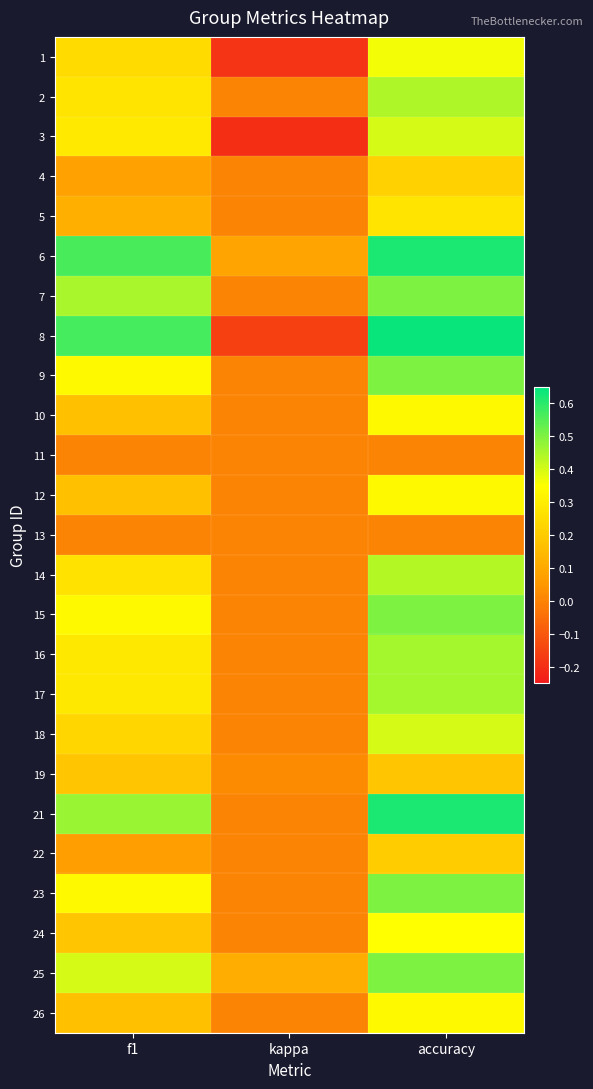

Reading left to right, extract all data points from this chart.

1: f1=0.2	kappa=-0.2	accuracy=0.4
2: f1=0.3	kappa=0.0	accuracy=0.4
3: f1=0.3	kappa=-0.2	accuracy=0.4
4: f1=0.1	kappa=0.0	accuracy=0.2
5: f1=0.1	kappa=0.0	accuracy=0.3
6: f1=0.6	kappa=0.1	accuracy=0.6
7: f1=0.5	kappa=0.0	accuracy=0.5
8: f1=0.6	kappa=-0.2	accuracy=0.6
9: f1=0.3	kappa=0.0	accuracy=0.5
10: f1=0.2	kappa=0.0	accuracy=0.3
11: f1=0.0	kappa=0.0	accuracy=0.0
12: f1=0.2	kappa=0.0	accuracy=0.3
13: f1=0.0	kappa=0.0	accuracy=0.0
14: f1=0.3	kappa=0.0	accuracy=0.4
15: f1=0.3	kappa=0.0	accuracy=0.5
16: f1=0.3	kappa=0.0	accuracy=0.5
17: f1=0.3	kappa=0.0	accuracy=0.5
18: f1=0.2	kappa=0.0	accuracy=0.4
19: f1=0.2	kappa=0.0	accuracy=0.2
21: f1=0.5	kappa=0.0	accuracy=0.6
22: f1=0.1	kappa=0.0	accuracy=0.2
23: f1=0.3	kappa=0.0	accuracy=0.5
24: f1=0.2	kappa=0.0	accuracy=0.3
25: f1=0.4	kappa=0.1	accuracy=0.5
26: f1=0.2	kappa=0.0	accuracy=0.3